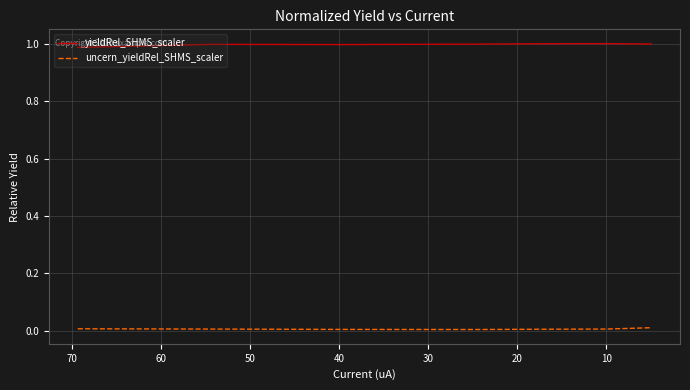

True or false: uncern_yieldRel_SHMS_scaler has a value of 0.0 at 30.

False